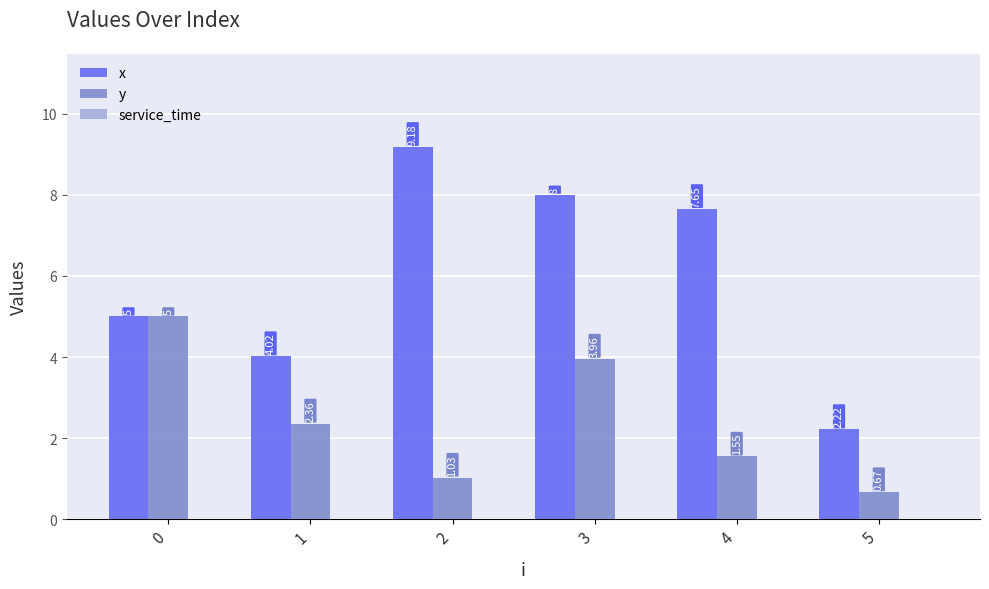

Which series has the largest total across all categories?

x